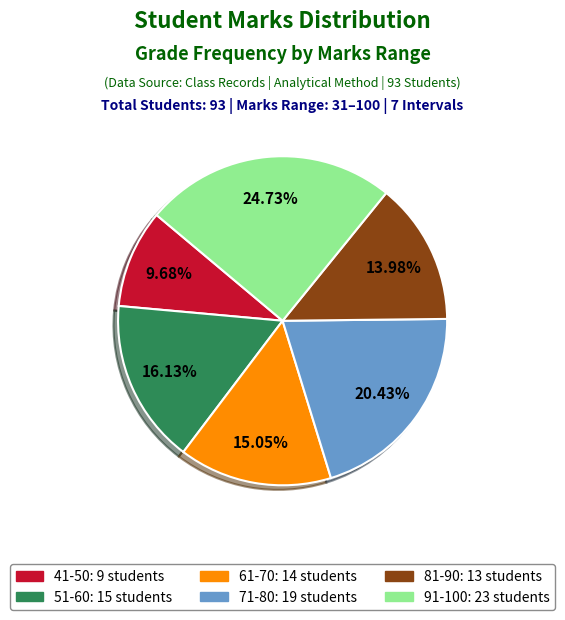

Does any single category account for the majority?

No